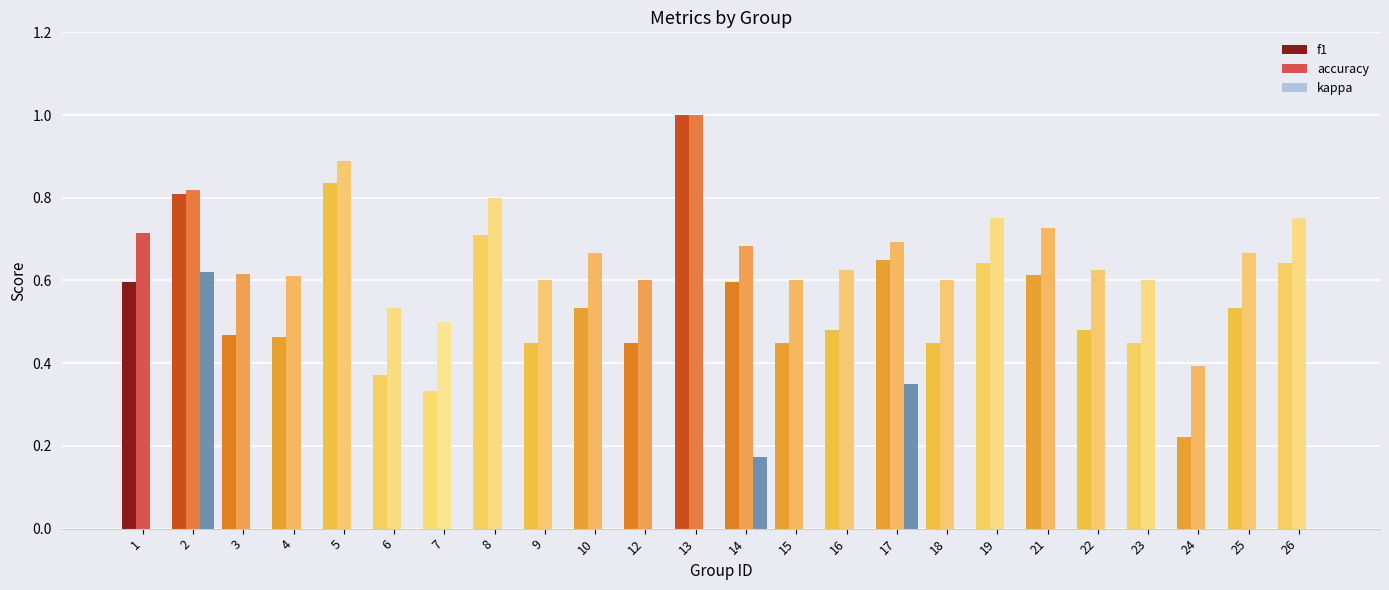

How many groups of bars are there?

24